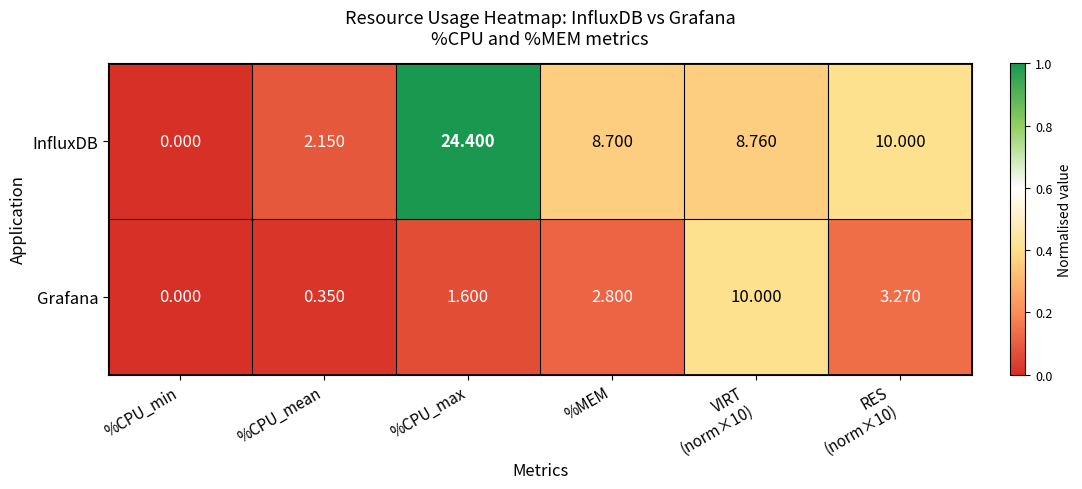

Rank the series by their maximum value, from lowest to highest.

Grafana, InfluxDB